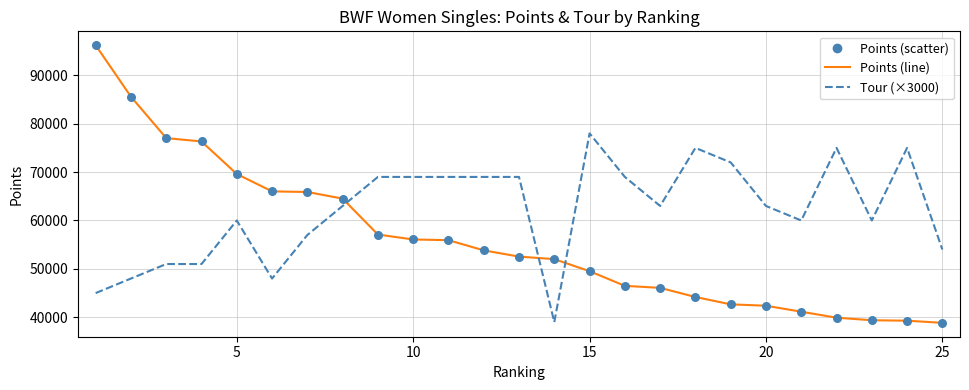

What is the smallest value displayed?

38846.9